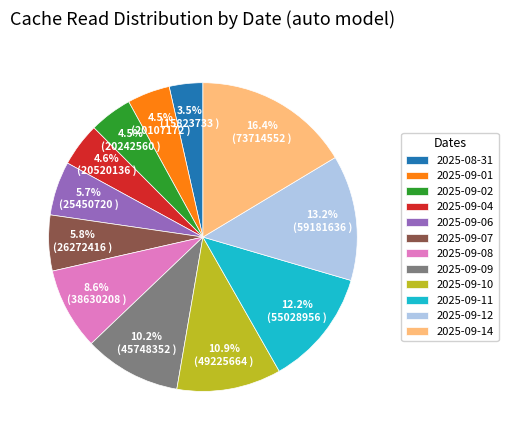

How many segments does this pie chart have?

12